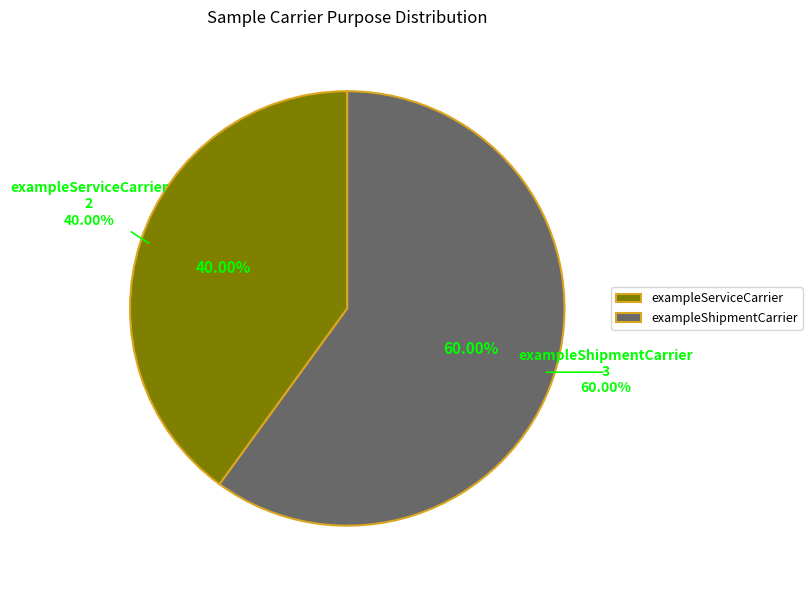

The exampleShipmentCarrier slice represents 51% of the pie. True or false?

False